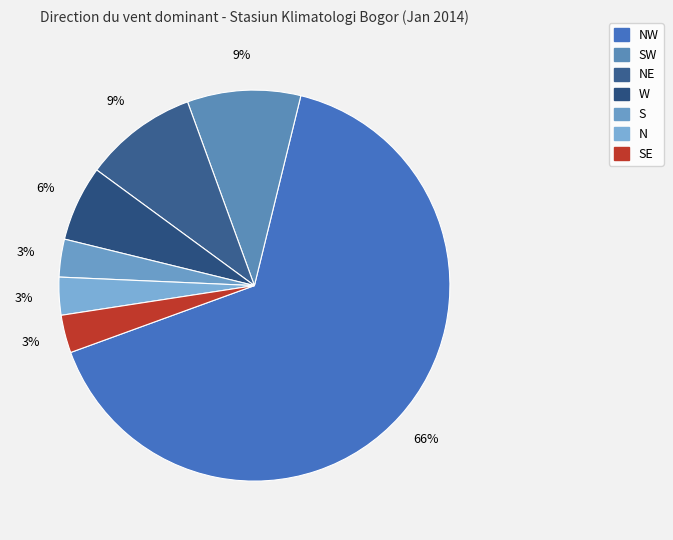

Is there any slice that represents more than half of the pie?

Yes